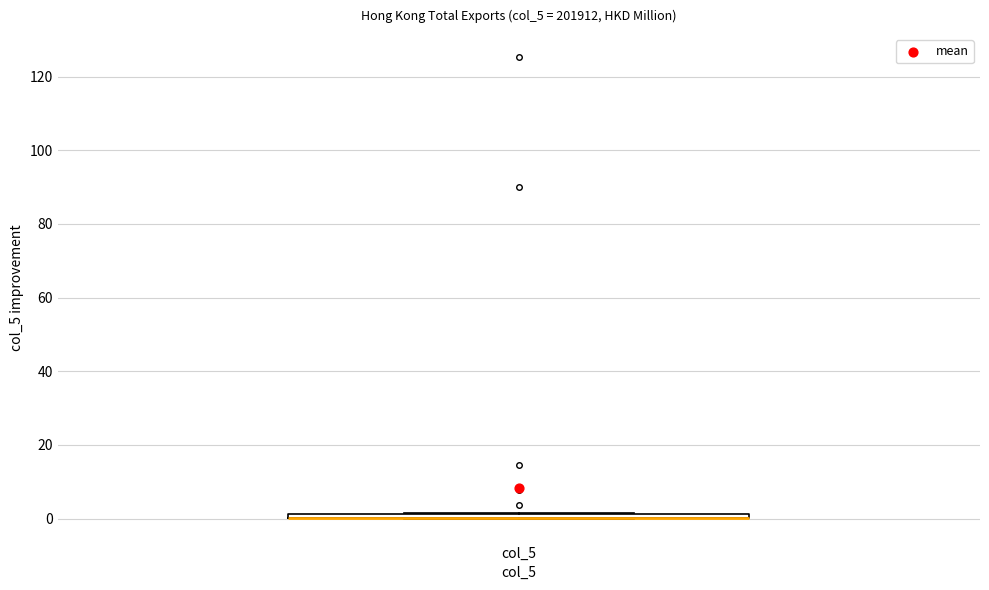

Where is the lower edge of the box for col_5 on the y-axis? The values are not printed on the chart, so give them approximately, as read against the axis.

0